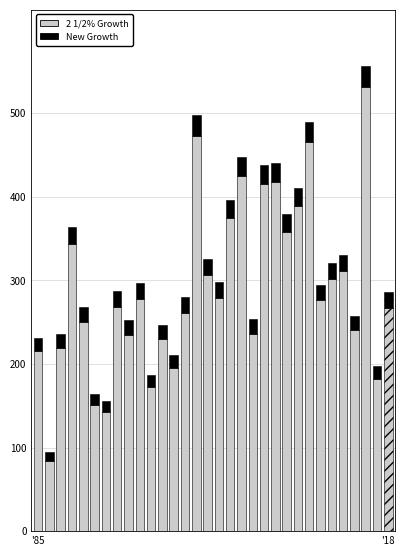

What is the maximum value for 2 1/2% Growth?

530.9